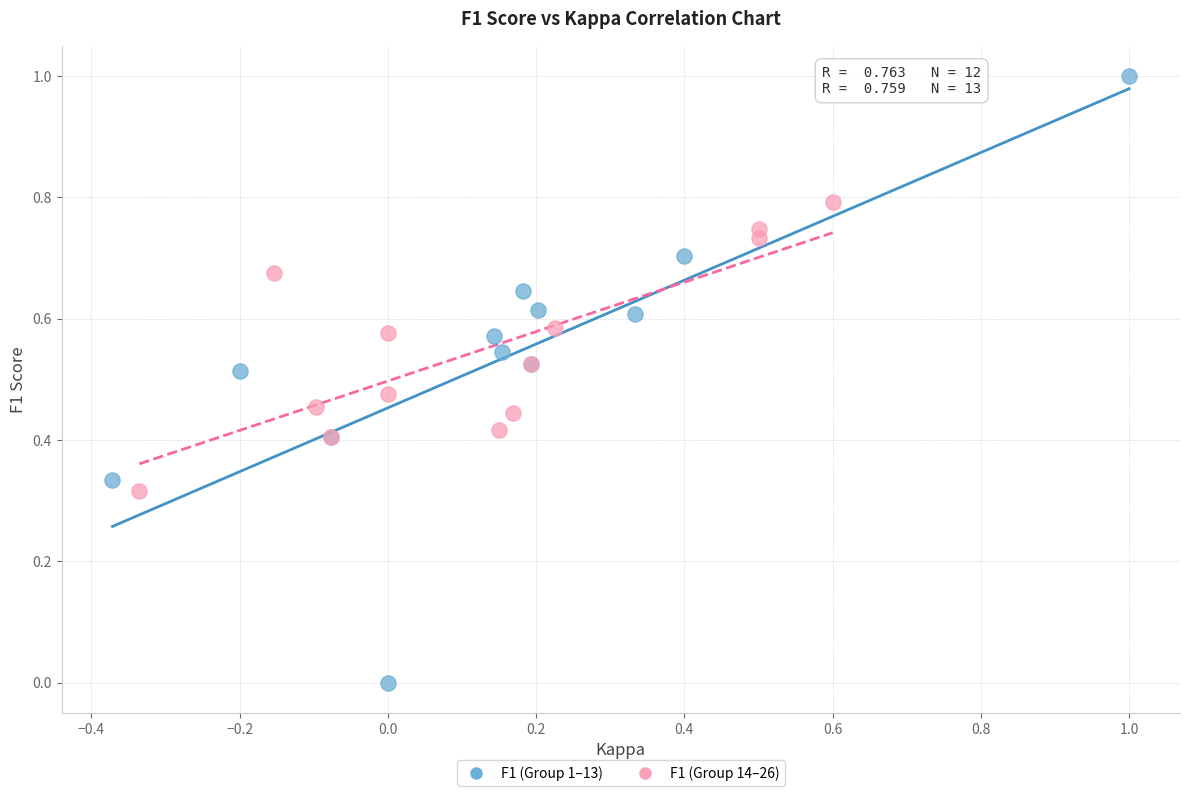

What are all the series names shown in the legend?

F1 (Group 1–13), F1 (Group 14–26)